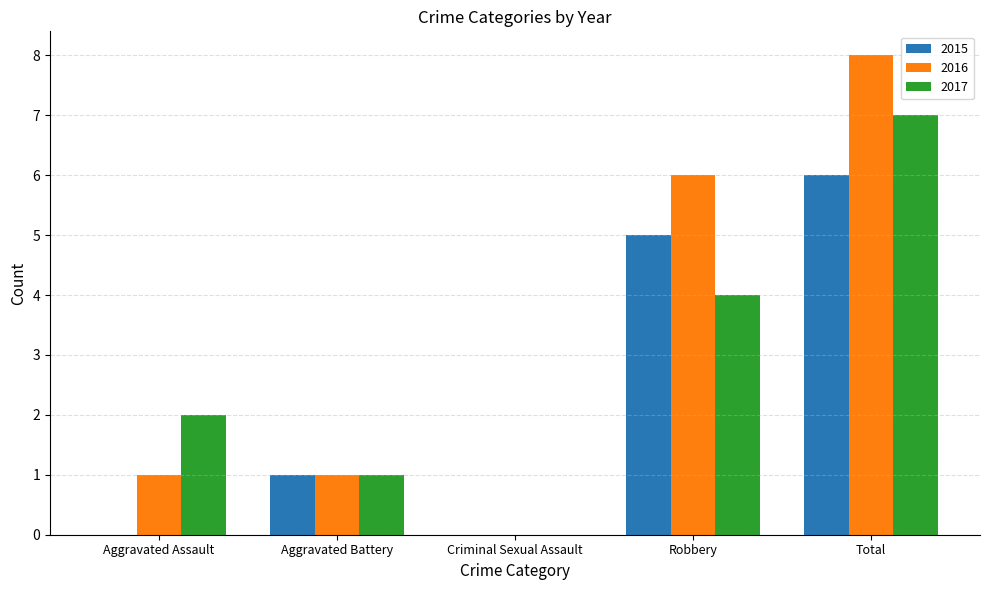

Are the bars horizontal?

No